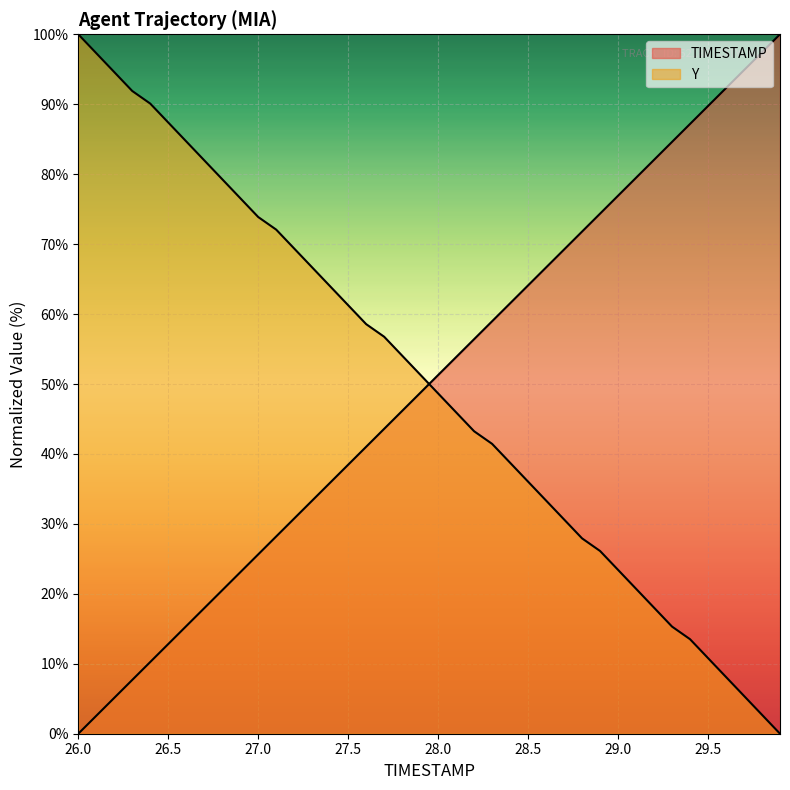

What is the difference between the maximum and minimum values in the TIMESTAMP series?

100.0